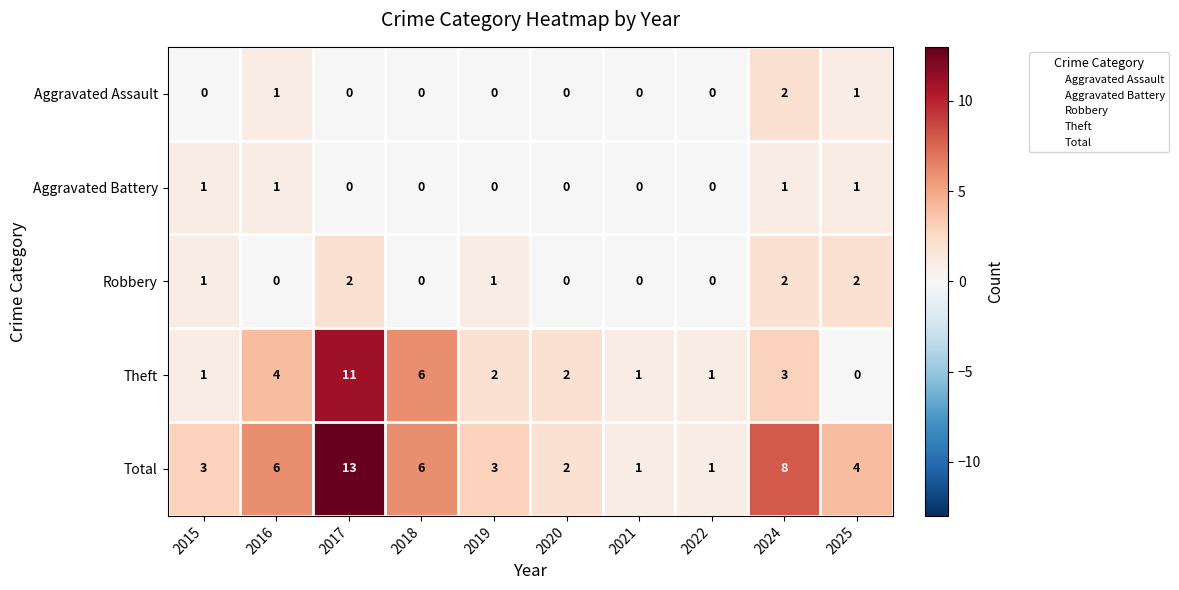

How many values in the Robbery series are below 1?

5